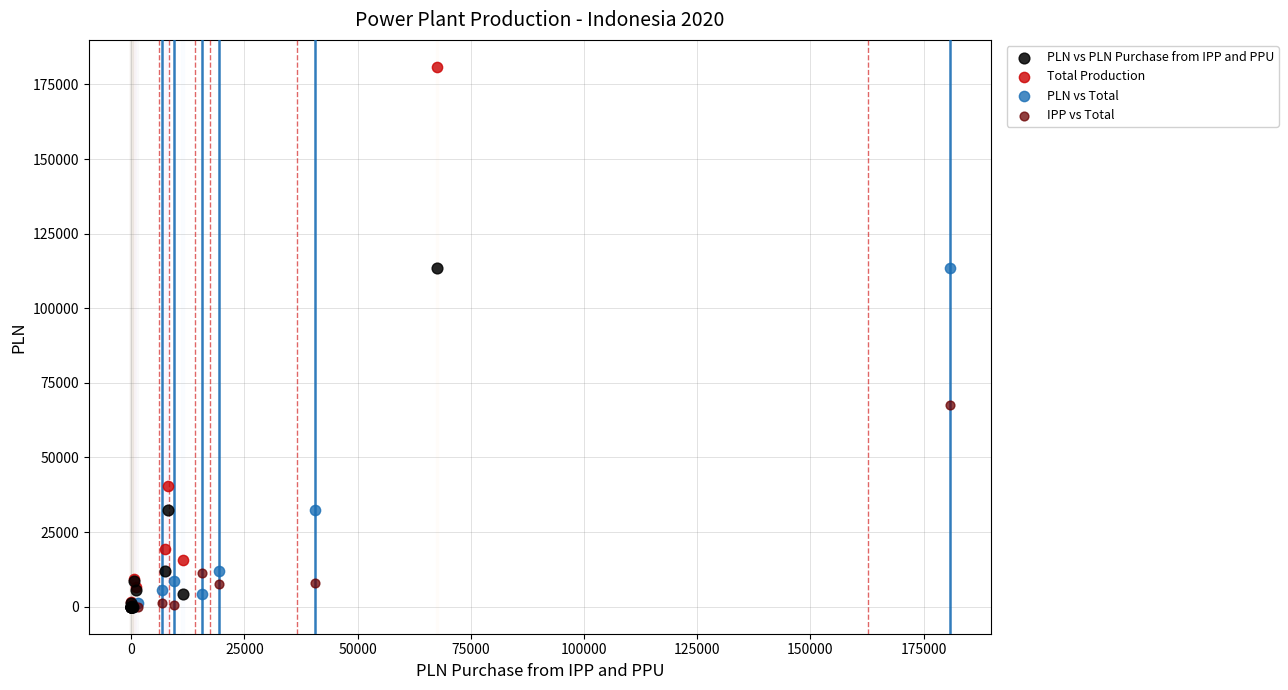

Which series reaches the maximum Y coordinate?

Total Production